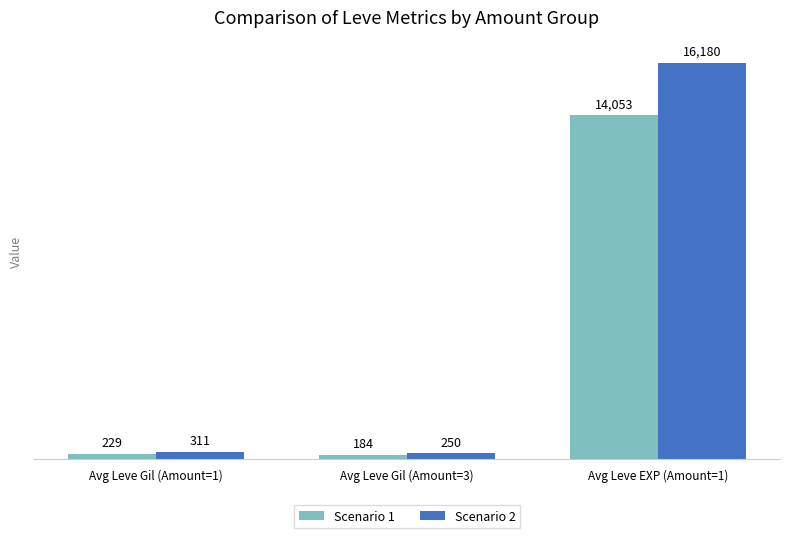

What position from the right is Avg Leve Gil (Amount=3)?

2